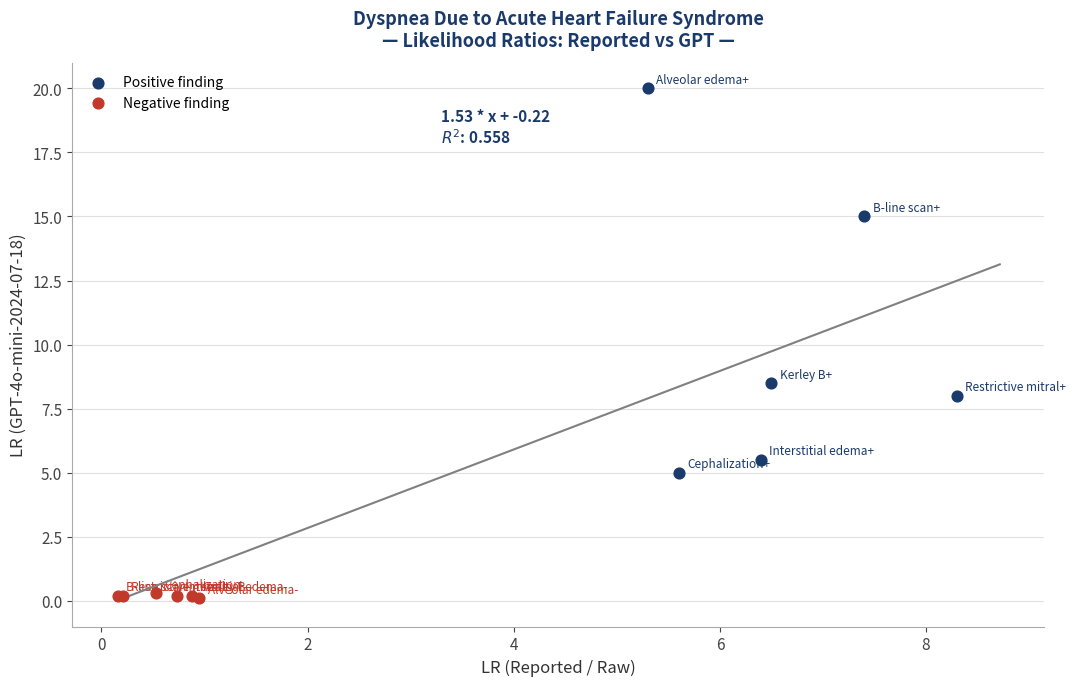

Which series reaches the minimum Y coordinate?

Negative finding